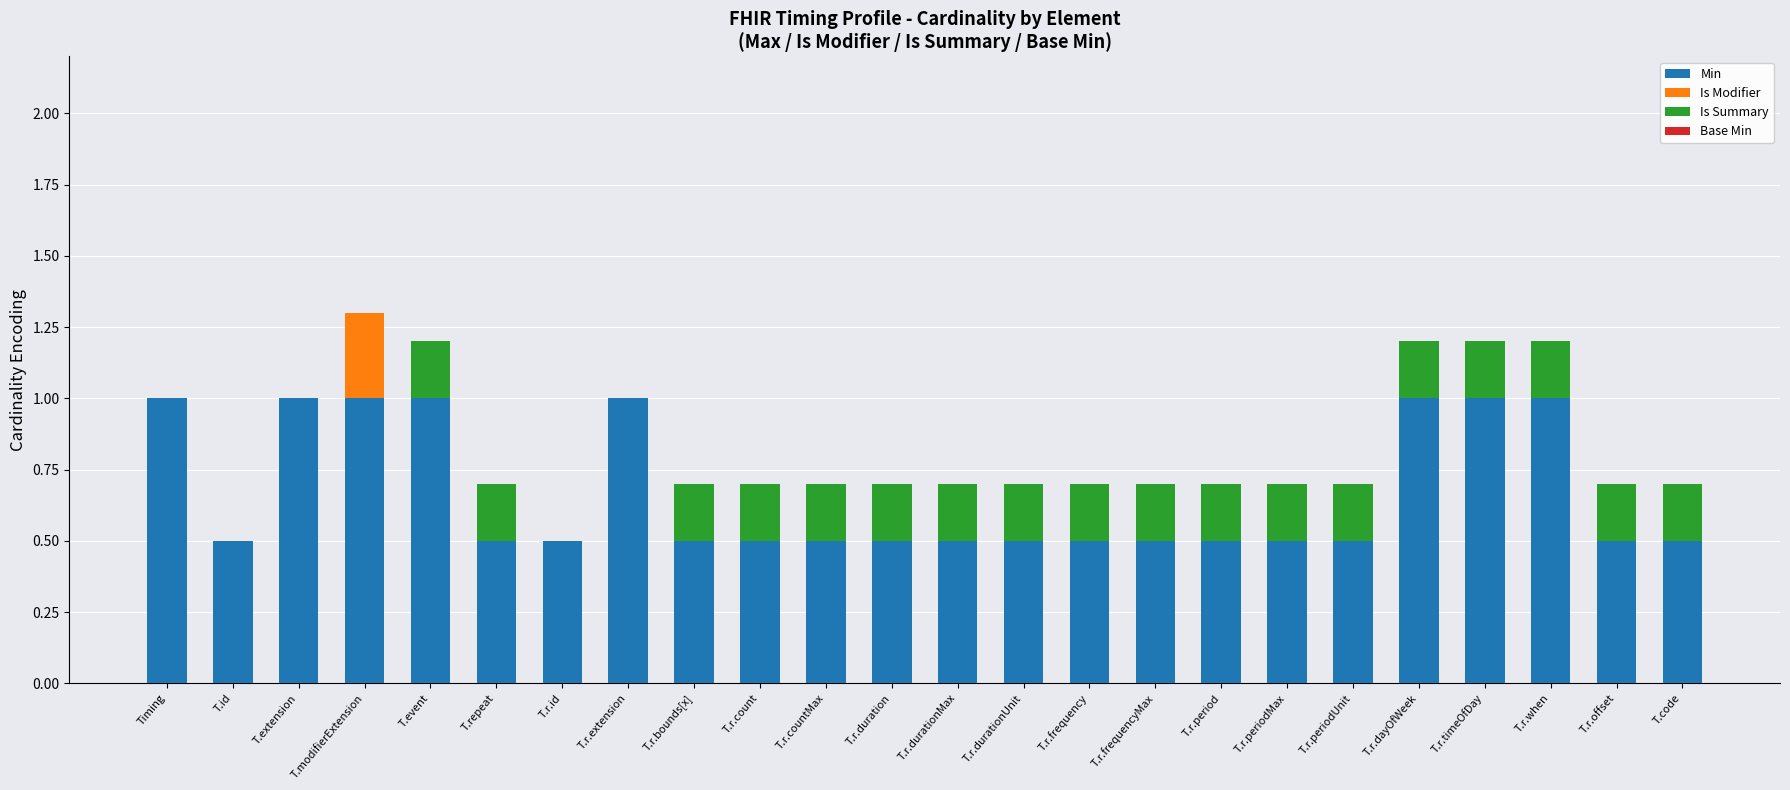

The value of Min at T.r.periodUnit is 0.2. True or false?

False